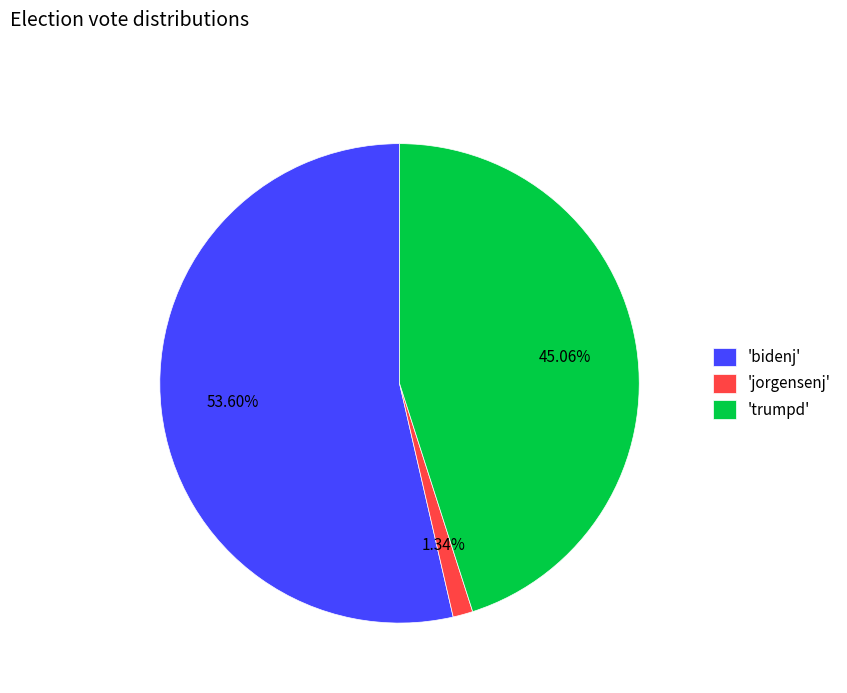

Which category has the smallest portion of the pie?

'jorgensenj'